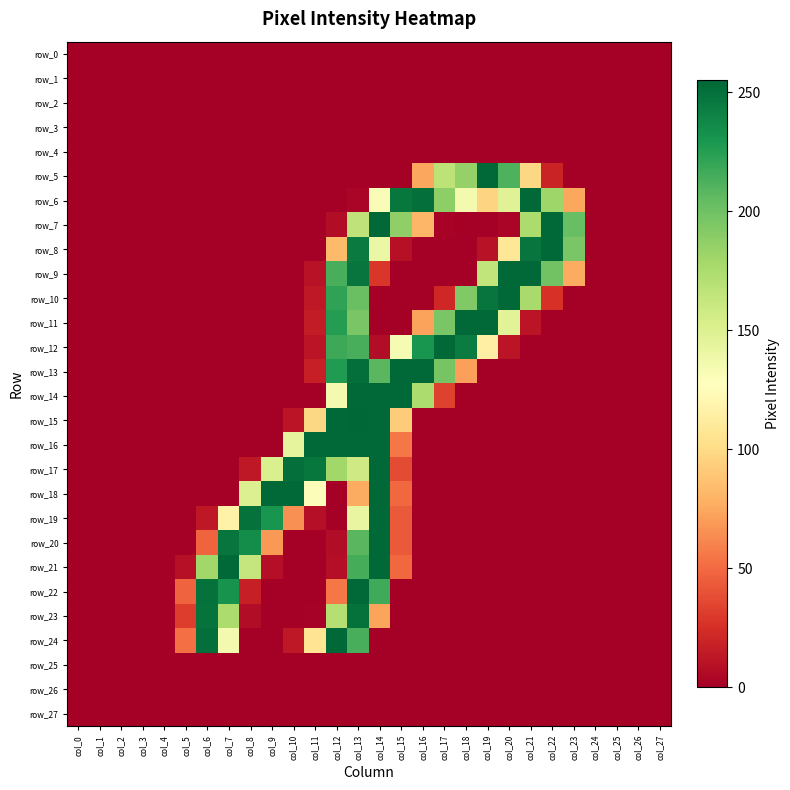

Rank the series by their maximum value, from lowest to highest.

row_0, row_1, row_2, row_3, row_4, row_25, row_26, row_27, row_23, row_5, row_6, row_7, row_8, row_9, row_10, row_11, row_12, row_13, row_14, row_16, row_17, row_18, row_19, row_20, row_21, row_22, row_24, row_15